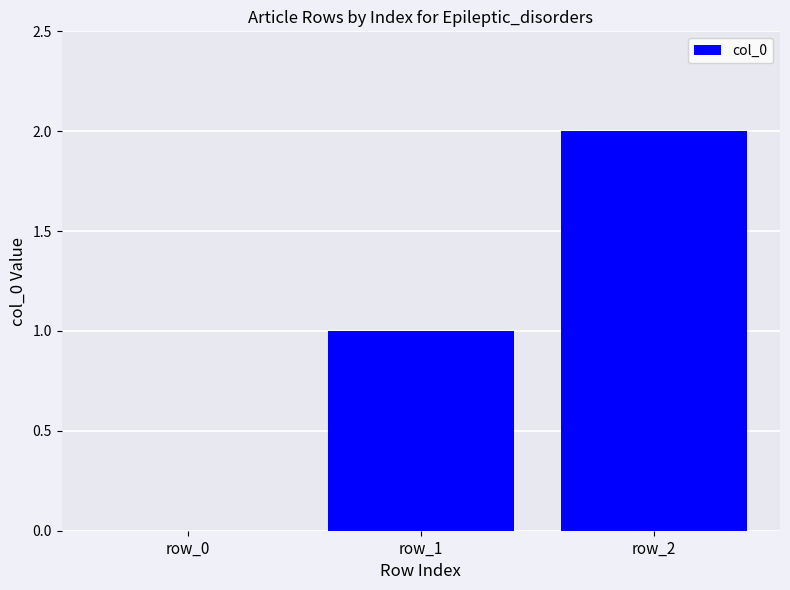

Which has a higher value, row_2 or row_0?

row_2